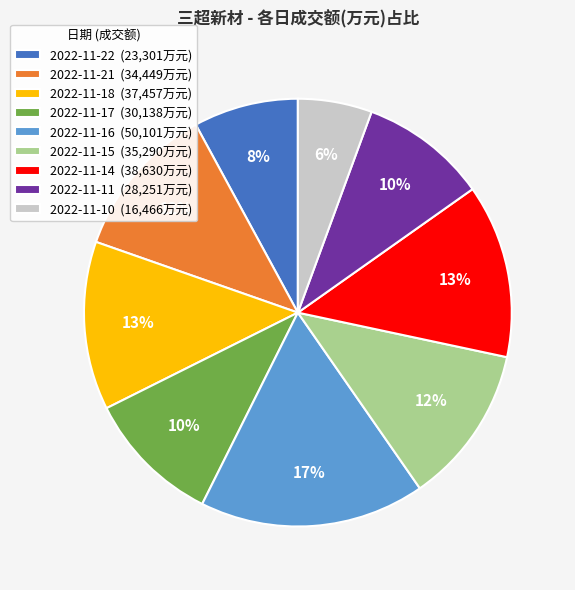

Do 2022-11-17 and 2022-11-16 together represent more than half of the pie?

No